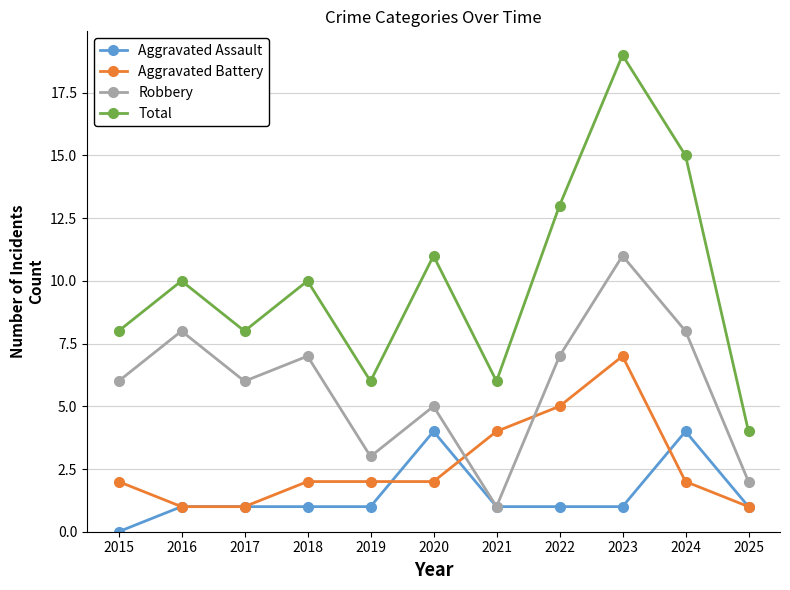

Rank the series by their maximum value, from lowest to highest.

Aggravated Assault, Aggravated Battery, Robbery, Total